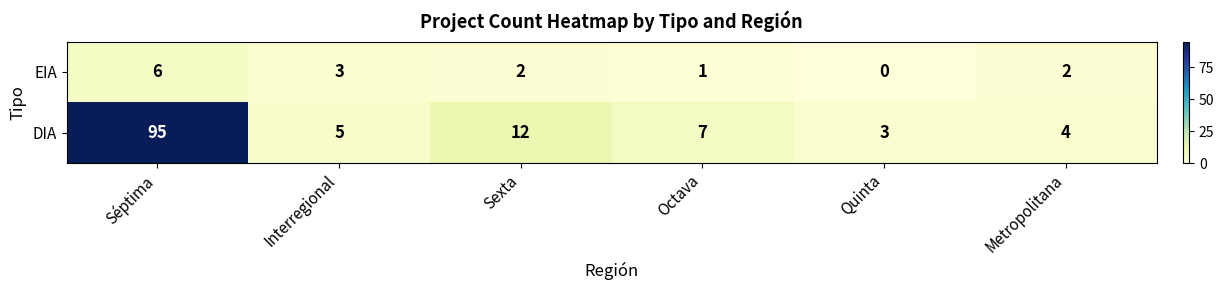

Which series changed the most between Sexta and Metropolitana?

DIA